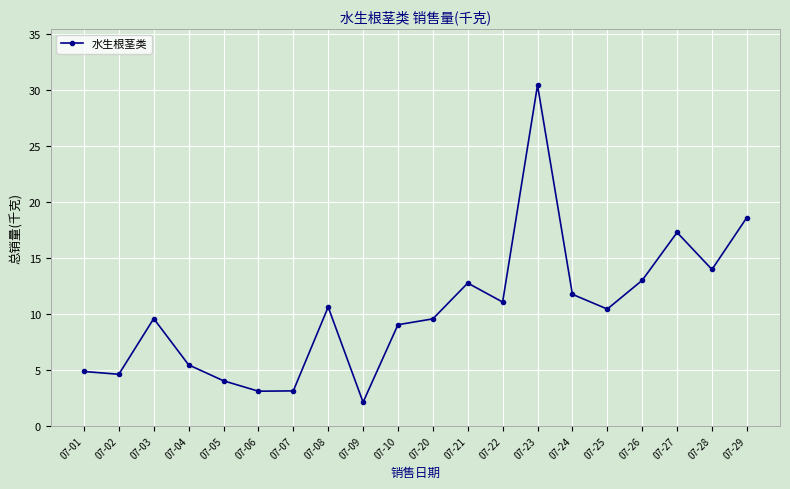

How many points are higher than both their immediate neighbors (excluding endpoints)?

5